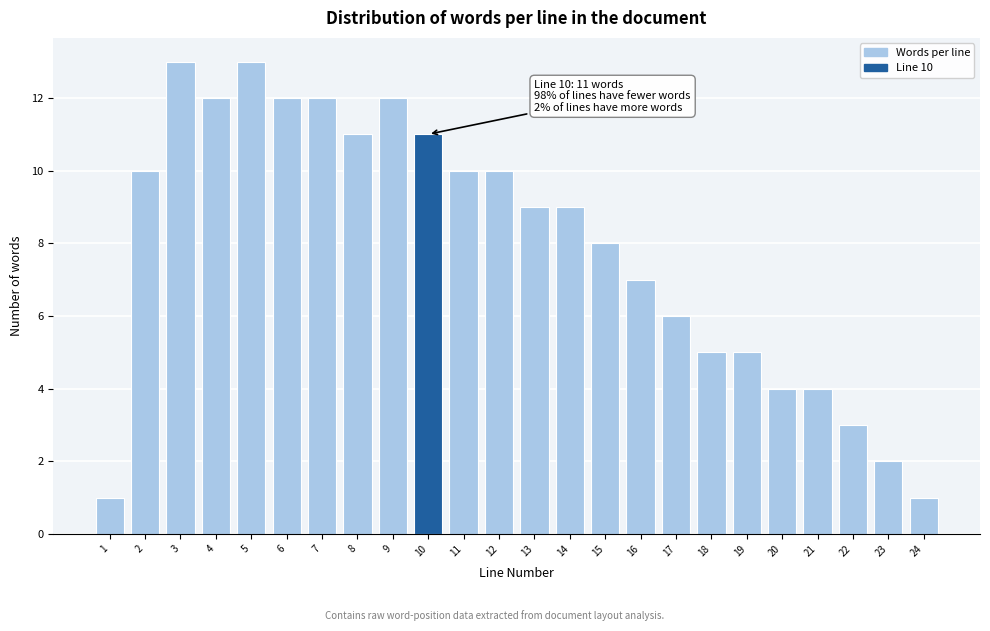

Reading left to right, extract all data points from this chart.

1=1	2=10	3=13	4=12	5=13	6=12	7=12	8=11	9=12	10=11	11=10	12=10	13=9	14=9	15=8	16=7	17=6	18=5	19=5	20=4	21=4	22=3	23=2	24=1